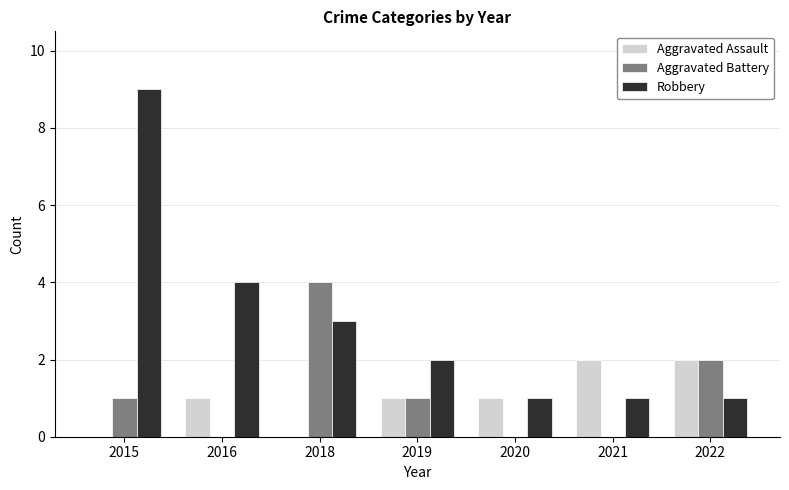

Is it true that Aggravated Assault equals 2 at 2020?

False